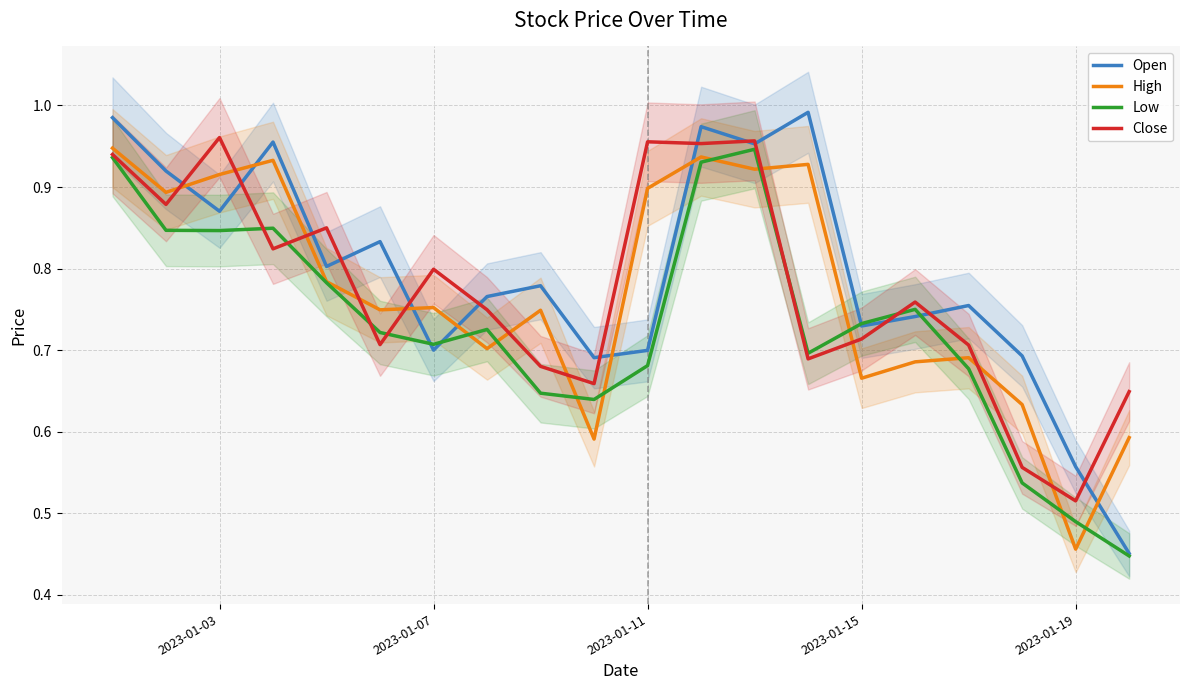

Which series ends up on top after the final intersection of High and Open?

High